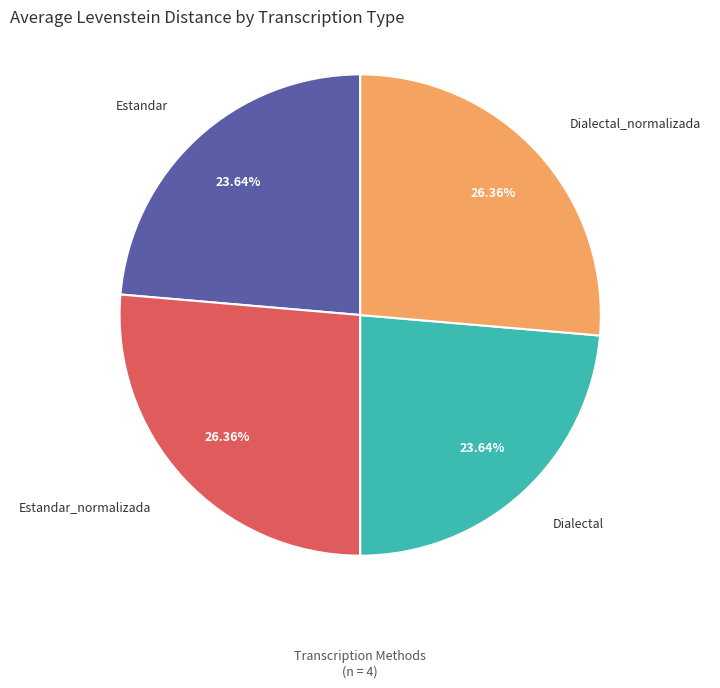

Is there any slice that represents more than half of the pie?

No